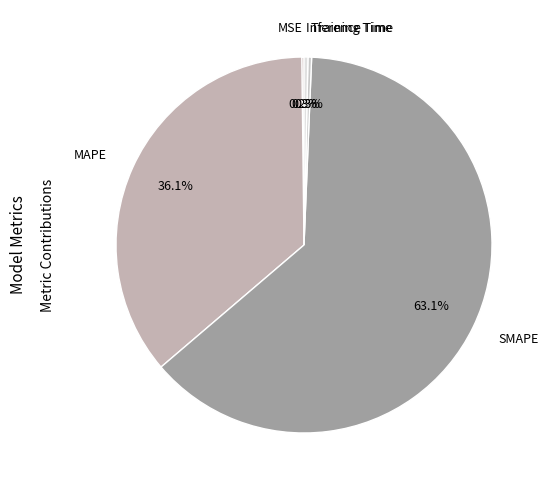

To the nearest percent, what is the average slice percentage?

20%